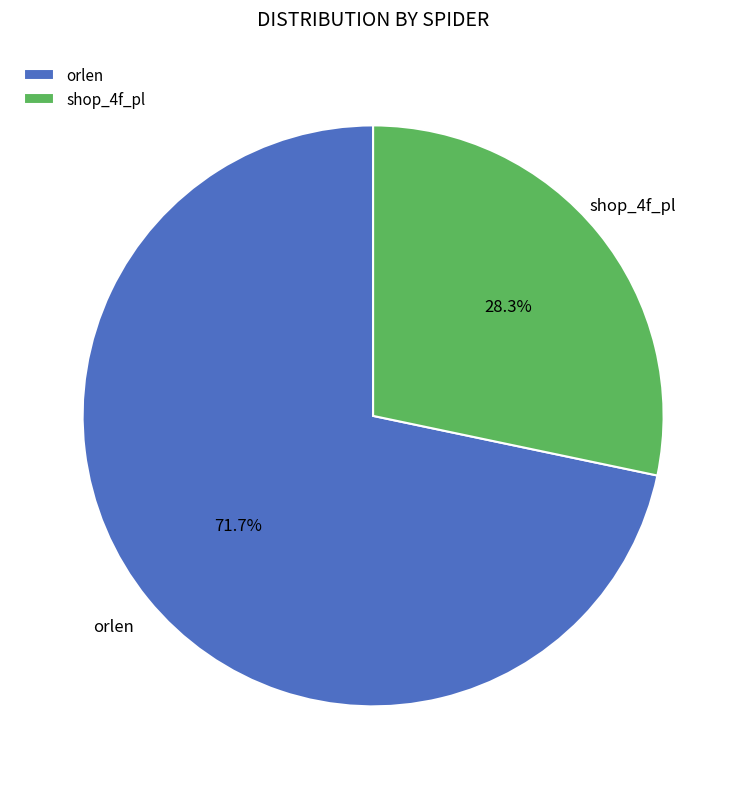

Combined, do shop_4f_pl and orlen account for over 50%?

Yes